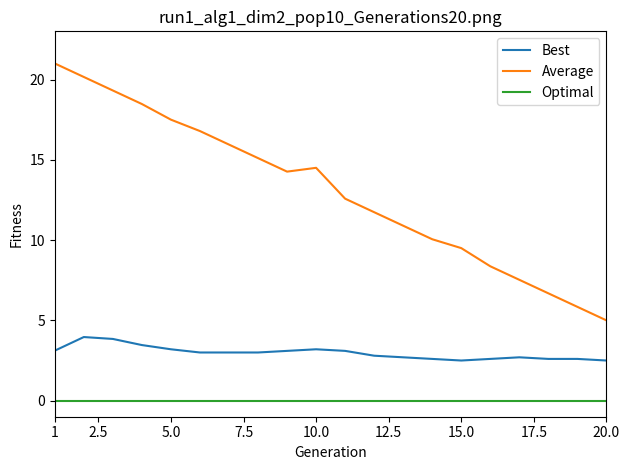

What is the sum of all Best values?

59.6